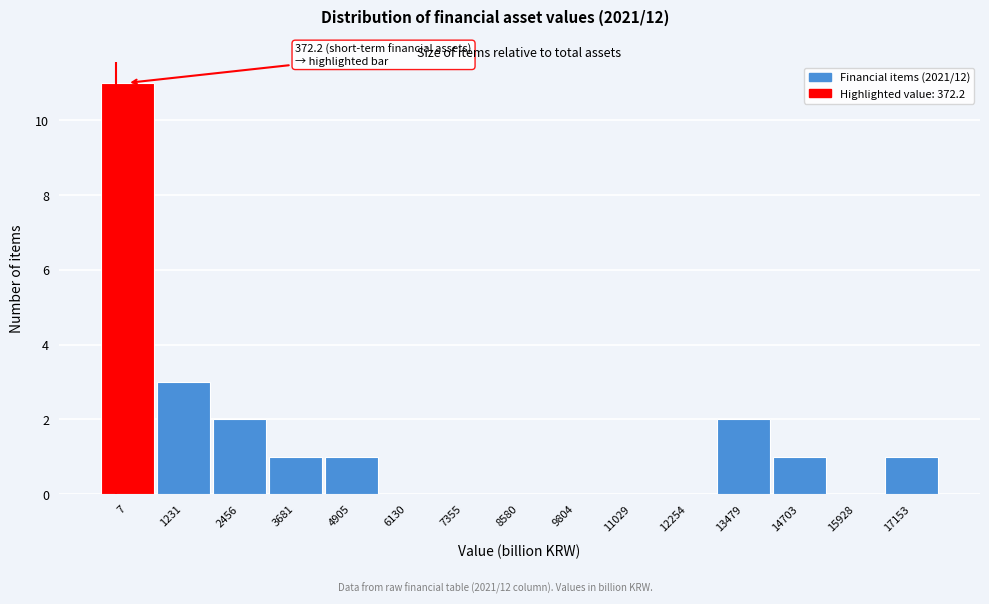

Reading right to left, list all the values displayed in this chart.

17153=1	15928=0	14703=1	13479=2	12254=0	11029=0	9804=0	8580=0	7355=0	6130=0	4905=1	3681=1	2456=2	1231=3	7=11